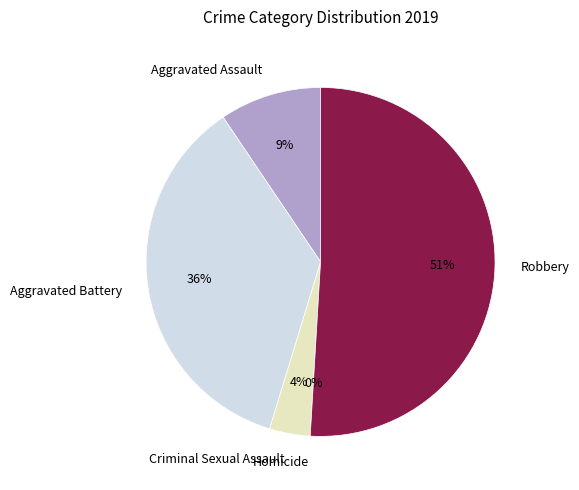

What is the change in value from Aggravated Battery to Criminal Sexual Assault?

-17